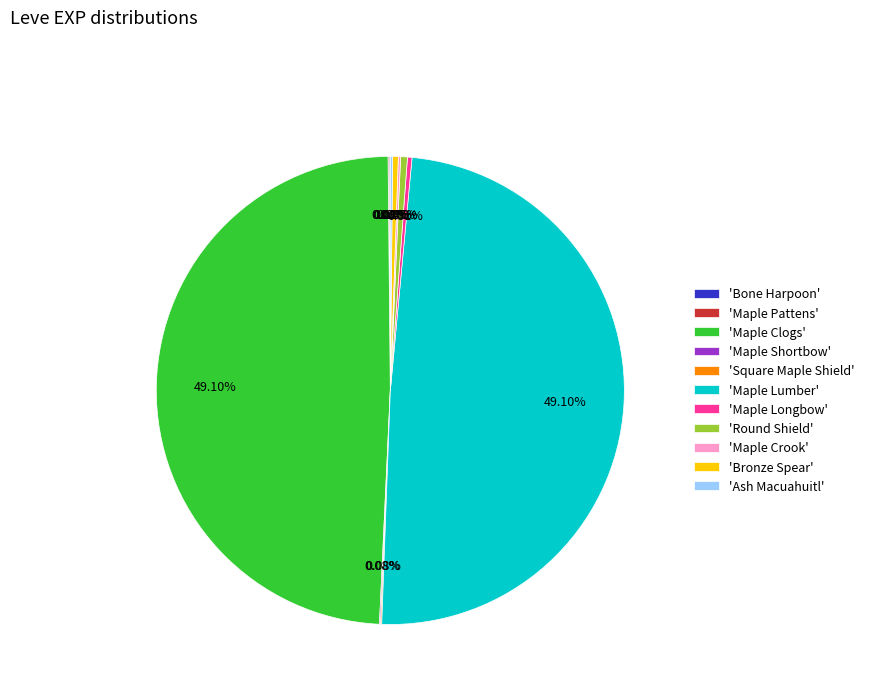

To the nearest percent, what is the difference between the largest and smallest slice percentages?

49%